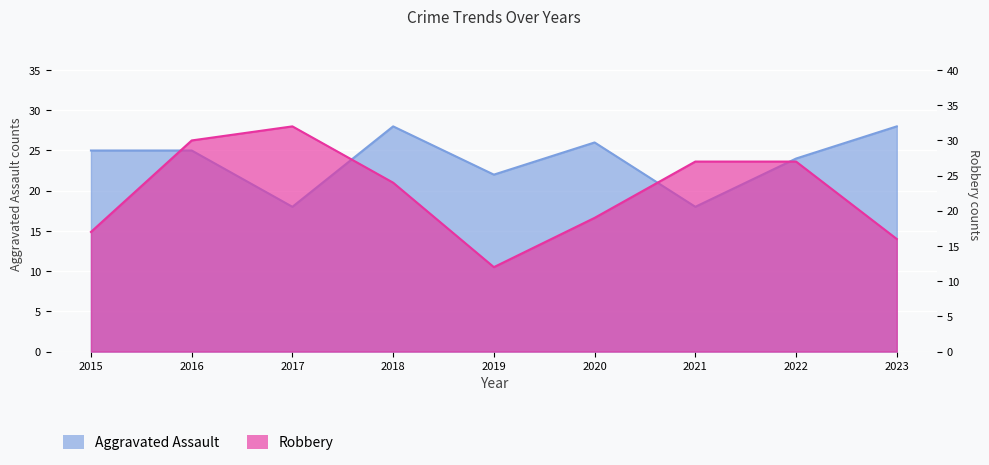

Where is Robbery nearest to the value 22?

2018